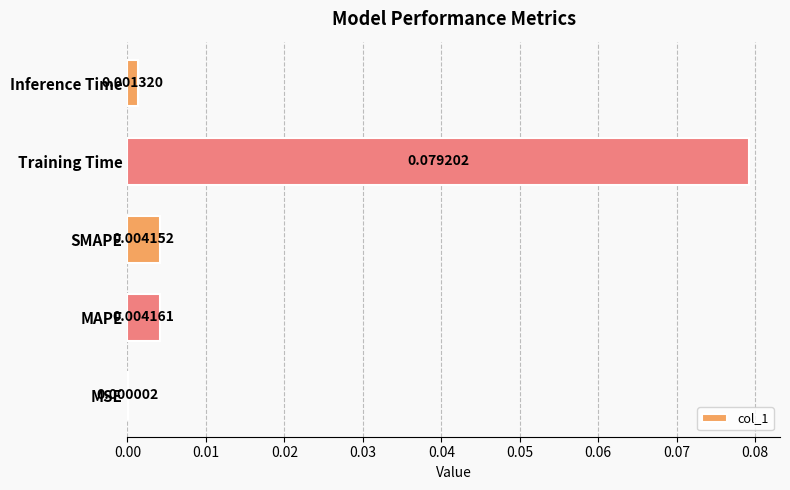

Which label corresponds to the largest value in the chart?

Training Time